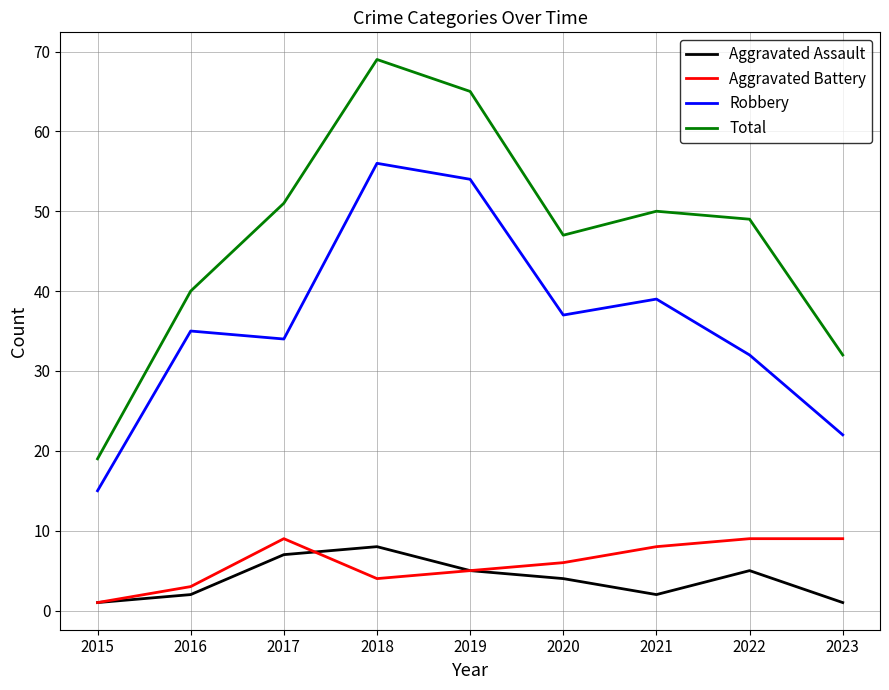

Between 2016 and 2017, which series saw the biggest shift?

Total